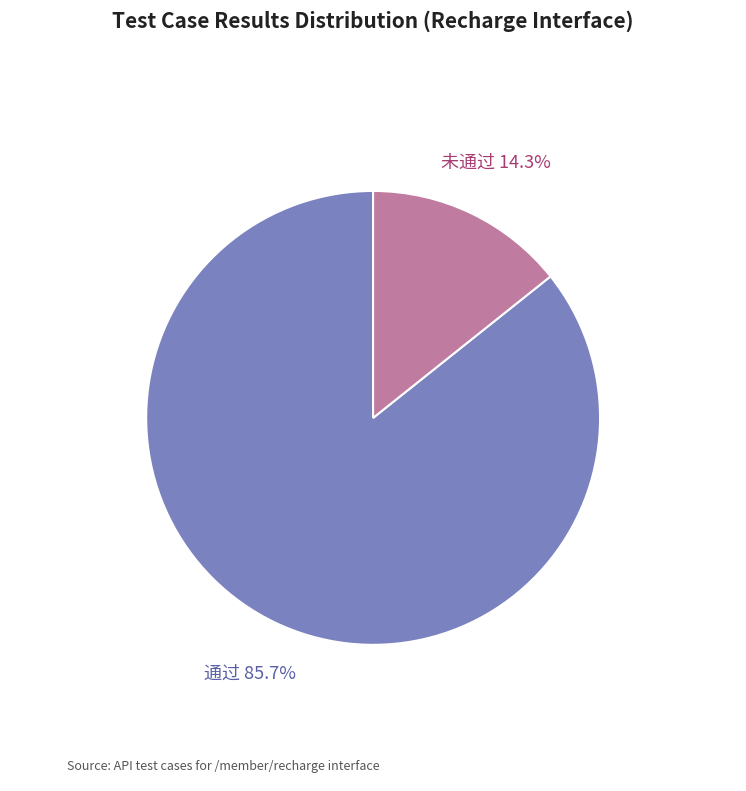

What is the total percentage of 通过 and 未通过?

100.0%